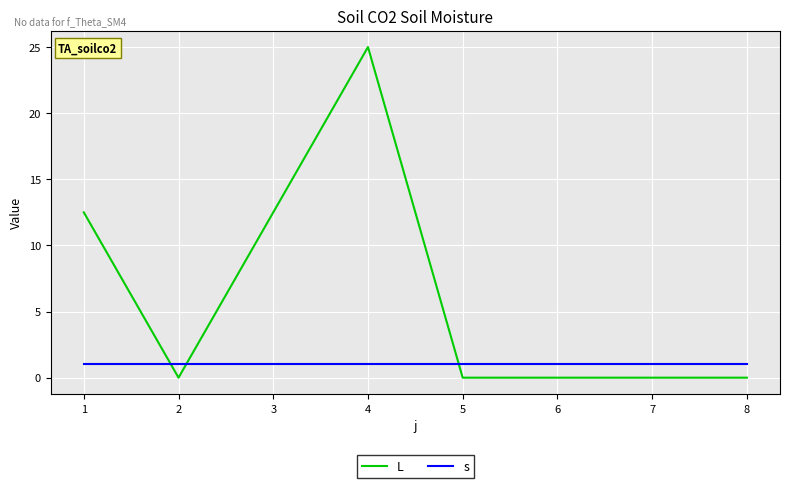

True or false: L and s intersect in this chart.

True